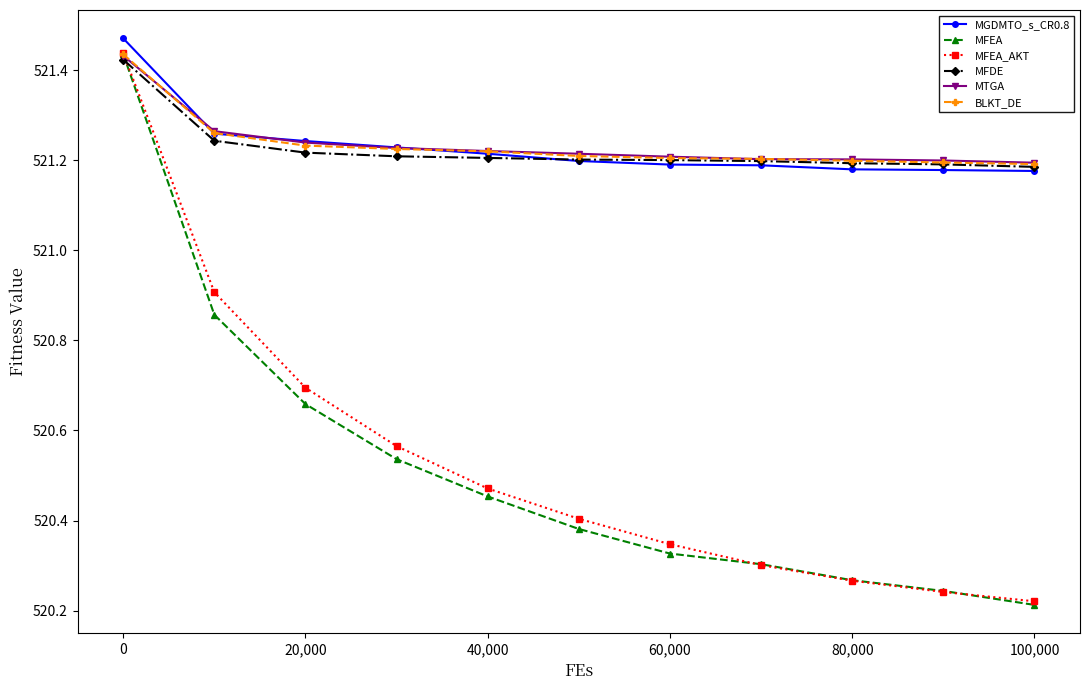

Count the MFDE values in the range 521 to 522.

11